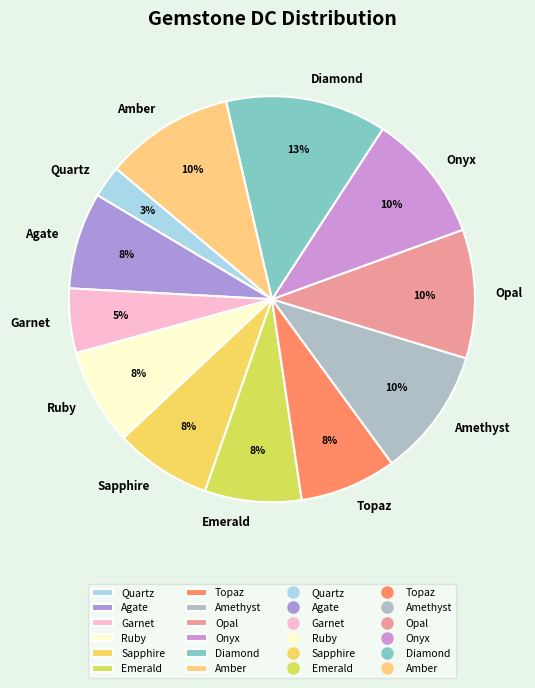

To the nearest percent, what is the difference between the largest and smallest slice percentages?

10%